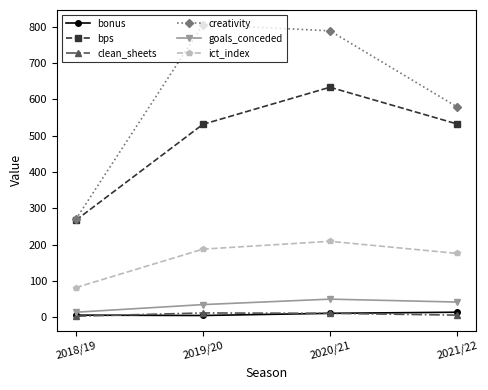

At which category is the sum across all series the highest?

2020/21